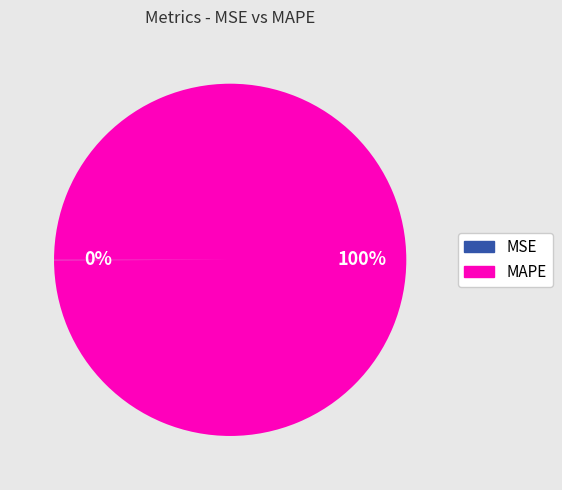

What is the largest slice in the pie chart?

MAPE